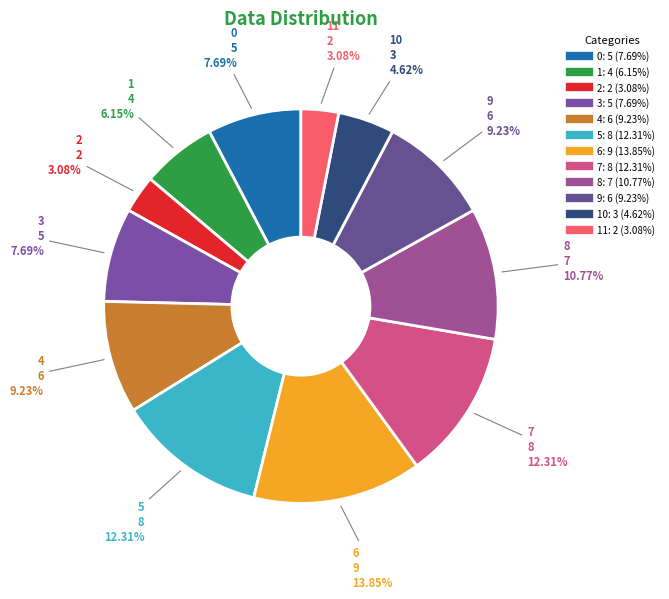

Which slice is the smallest?

2